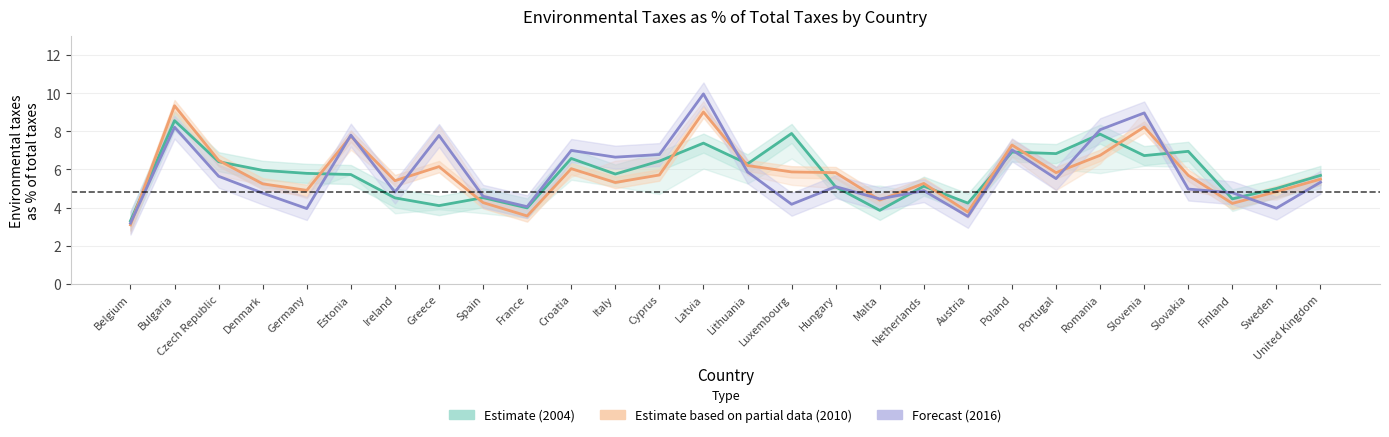

What is the average value of the 2010 (Partial) series?

5.8